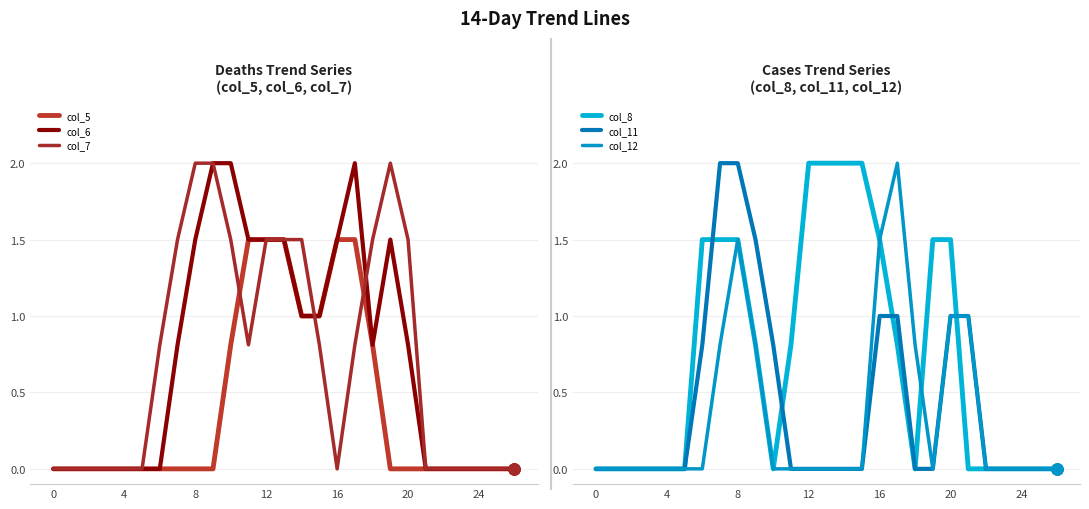

What is the difference between the maximum and minimum values in the col_6 series?

2.0